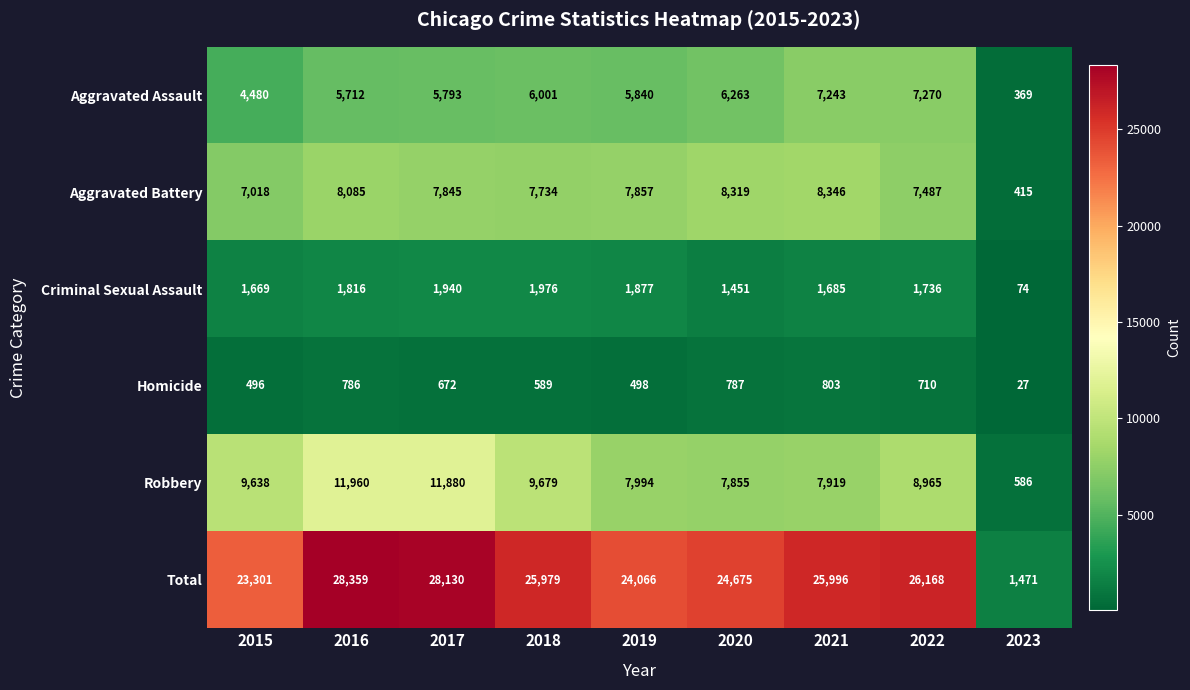

Which series has the largest range (max minus min)?

Total